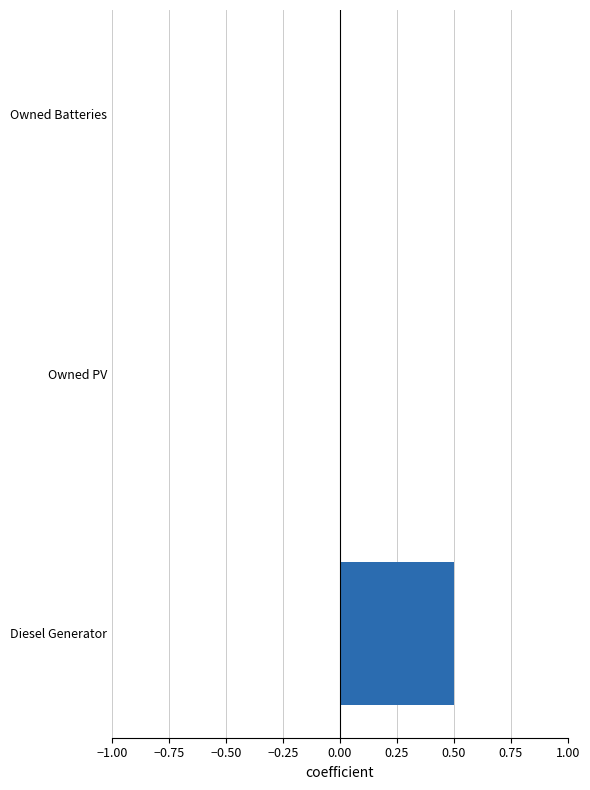

Reading bottom to top, extract all data points from this chart.

Diesel Generator=0.5	Owned PV=0.0	Owned Batteries=0.0